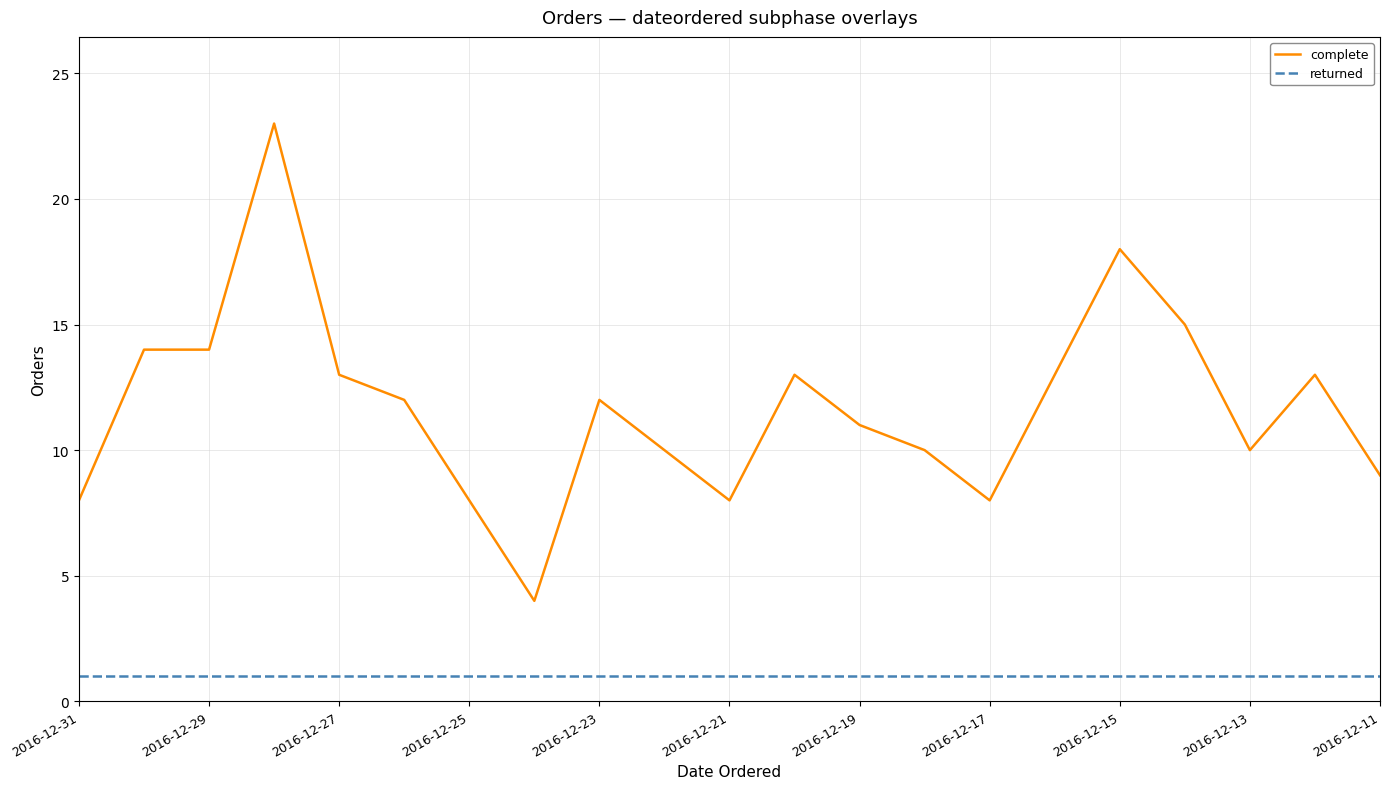

True or false: complete has more than 0 points higher than both neighbors.

True